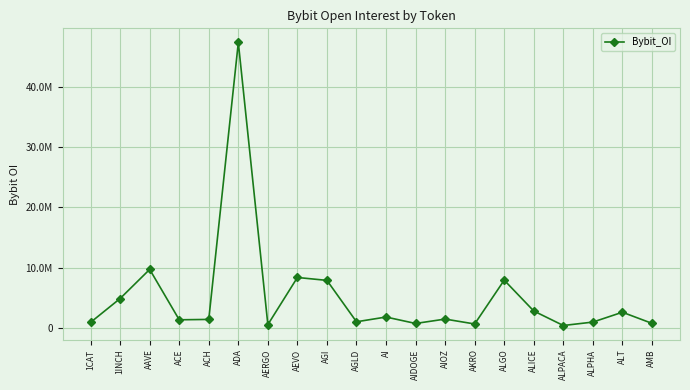

What is the difference between the maximum and second lowest values?

46790184